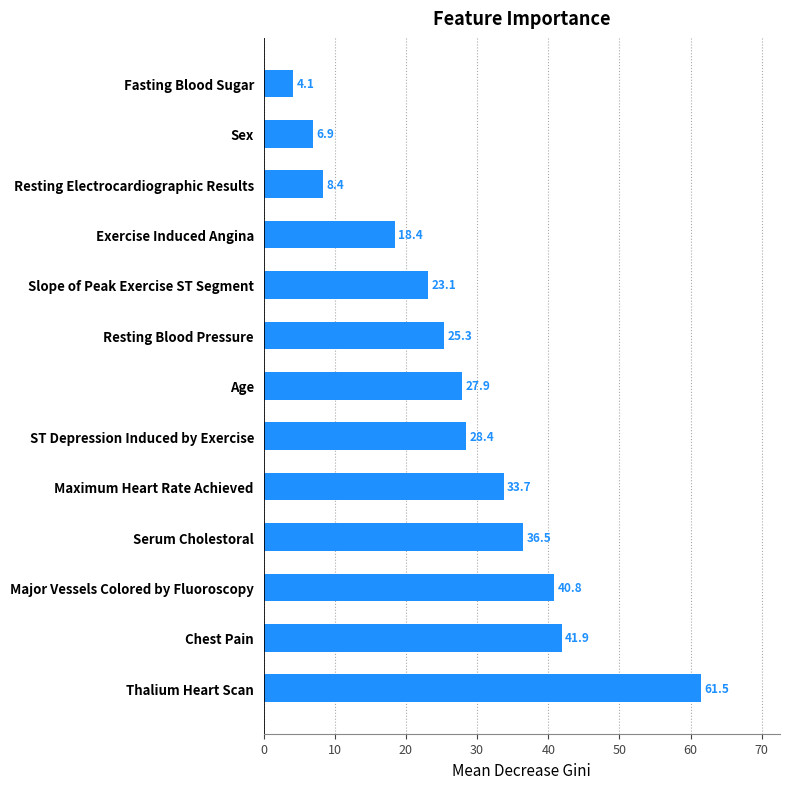

True or false: the data shows 6.9 at Sex.

True